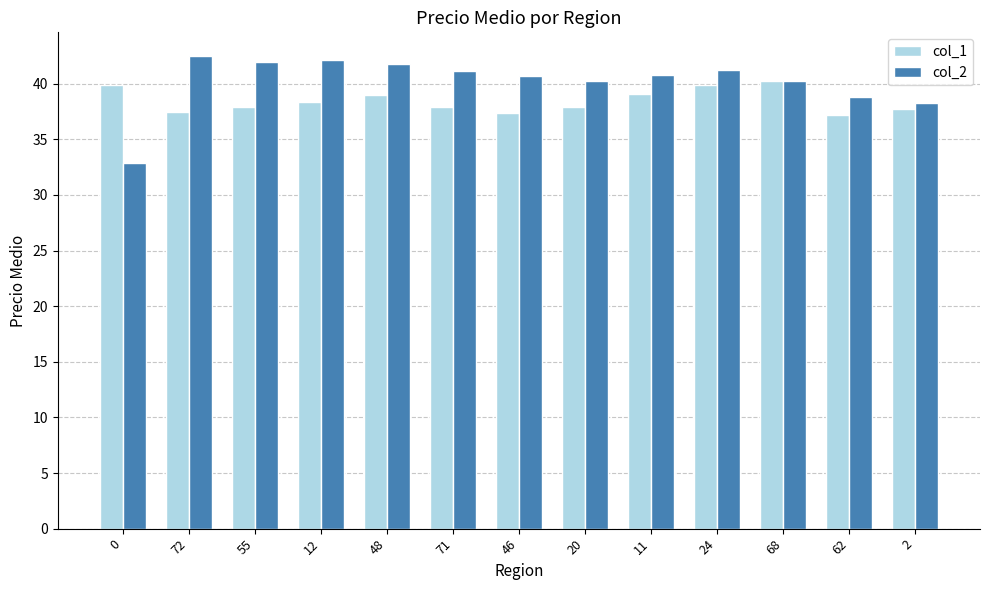

Read the col_2 value at 62.

38.8